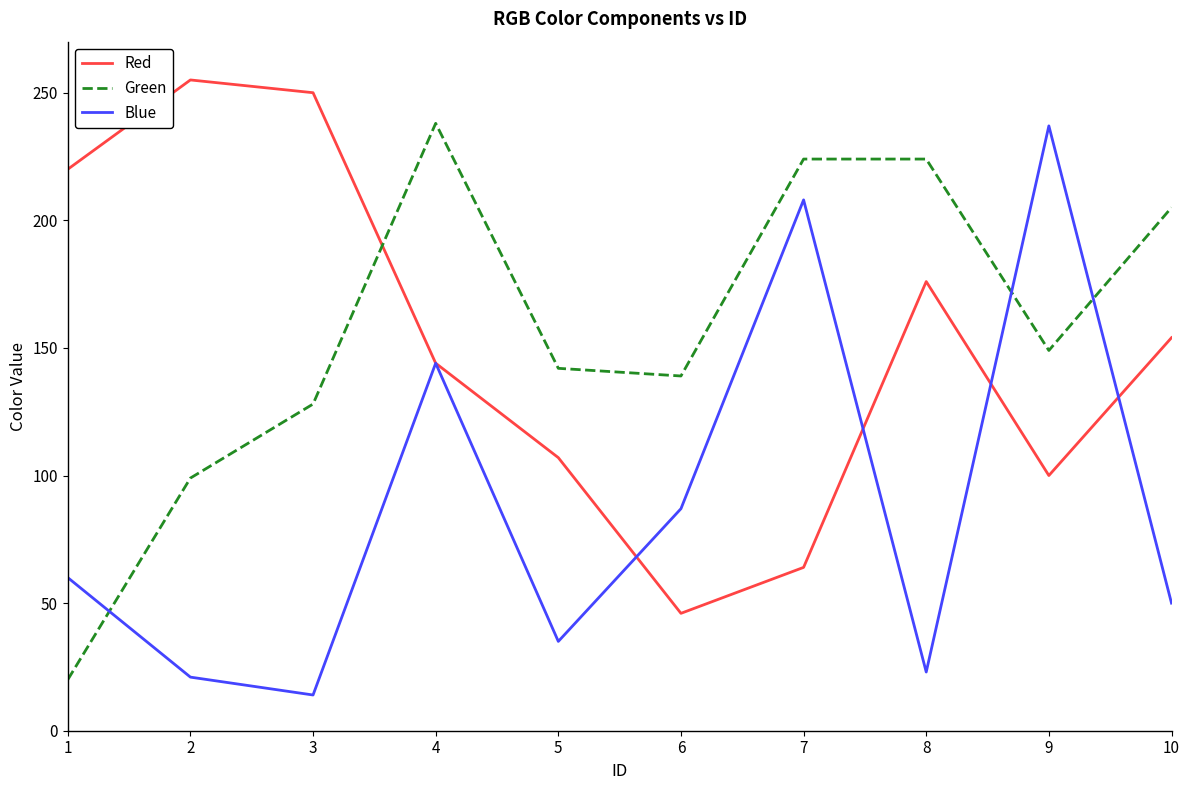

Reading right to left, transcribe all the data shown in this chart.

Red: 10=154	9=100	8=176	7=64	6=46	5=107	4=144	3=250	2=255	1=220
Green: 10=205	9=149	8=224	7=224	6=139	5=142	4=238	3=128	2=99	1=20
Blue: 10=50	9=237	8=23	7=208	6=87	5=35	4=144	3=14	2=21	1=60